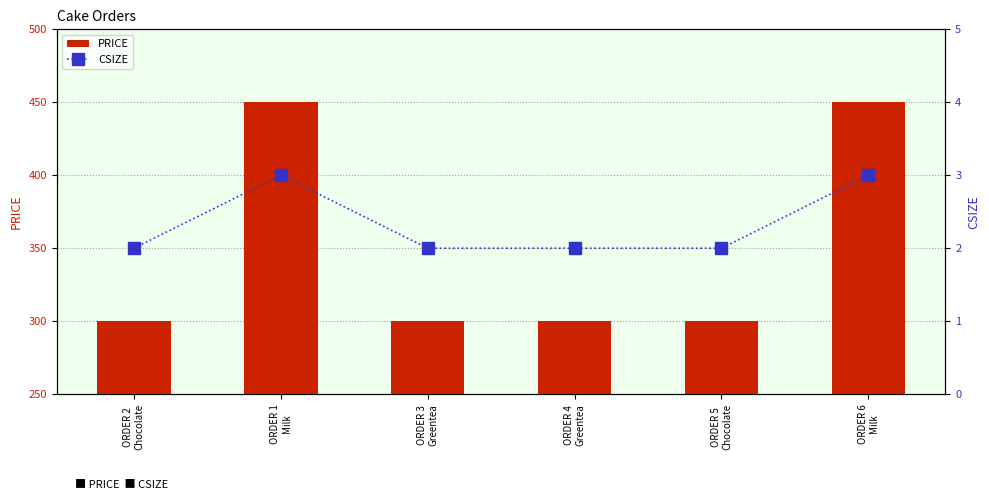

Reading left to right, extract all data points from this chart.

PRICE: ORDER 2
Chocolate=300	ORDER 1
Milk=450	ORDER 3
Greentea=300	ORDER 4
Greentea=300	ORDER 5
Chocolate=300	ORDER 6
Milk=450
CSIZE: ORDER 2
Chocolate=2	ORDER 1
Milk=3	ORDER 3
Greentea=2	ORDER 4
Greentea=2	ORDER 5
Chocolate=2	ORDER 6
Milk=3